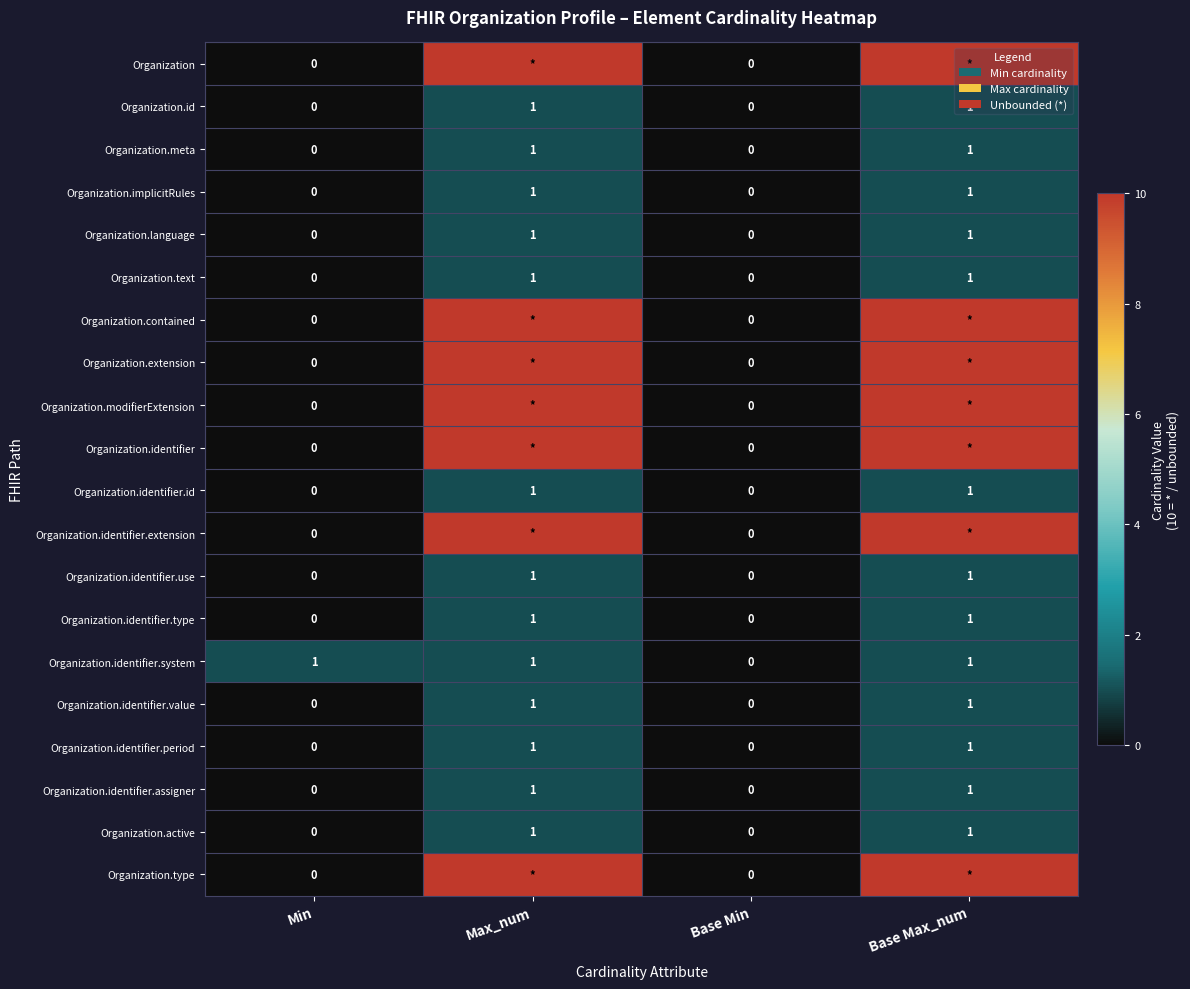

Between Min and Base Min, which series saw the biggest shift?

Organization.identifier.system